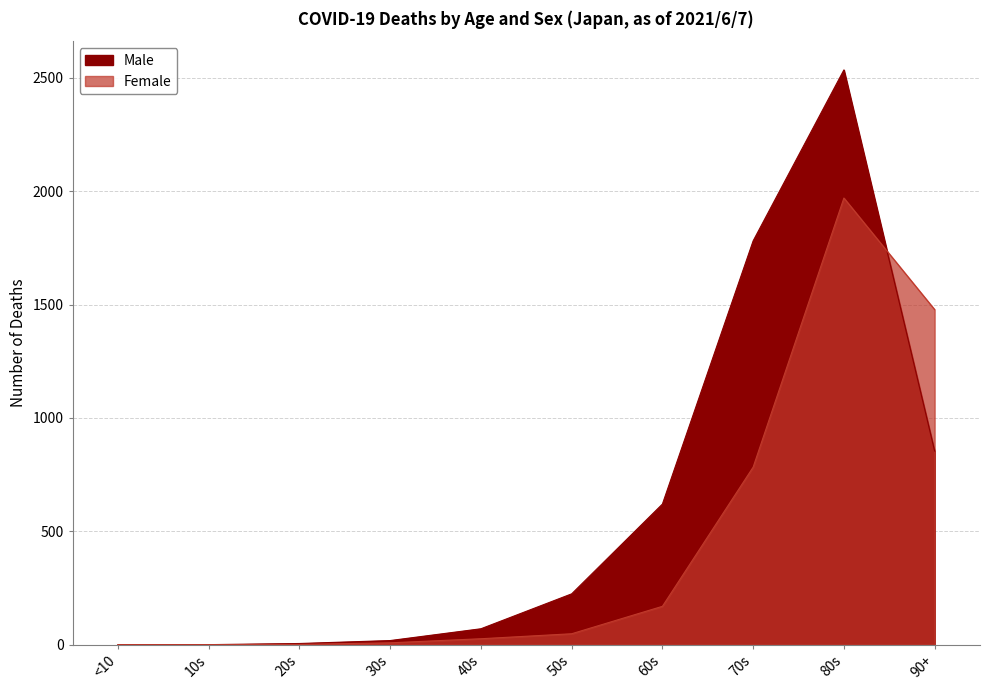

What position from the left is 40s?

5